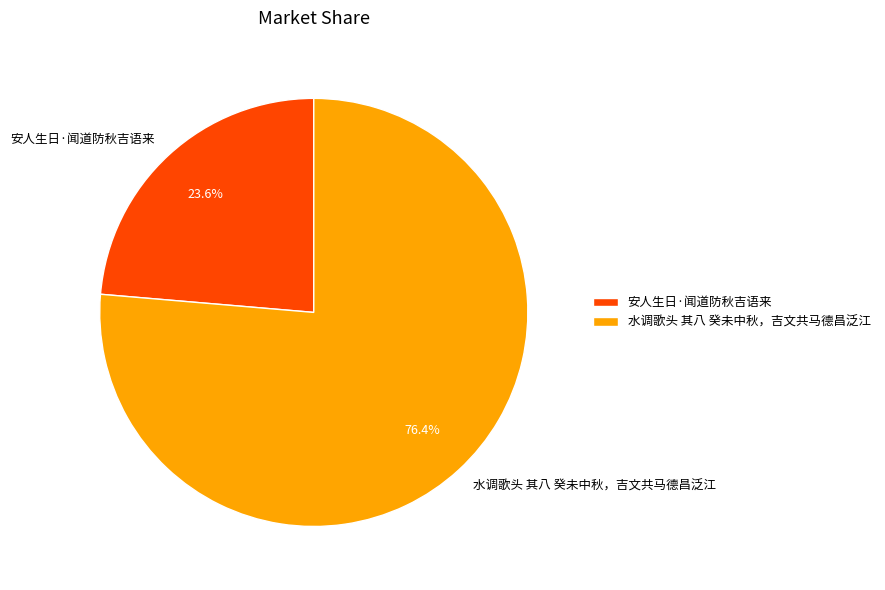

Which has a higher value, 安人生日·闻道防秋吉语来 or 水调歌头 其八 癸未中秋，吉文共马德昌泛江?

水调歌头 其八 癸未中秋，吉文共马德昌泛江